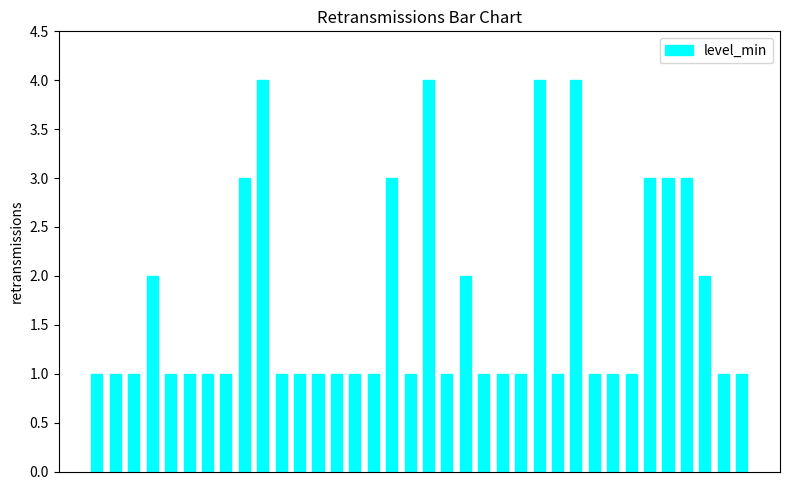

What is the value of the 22nd bar from the left?

1